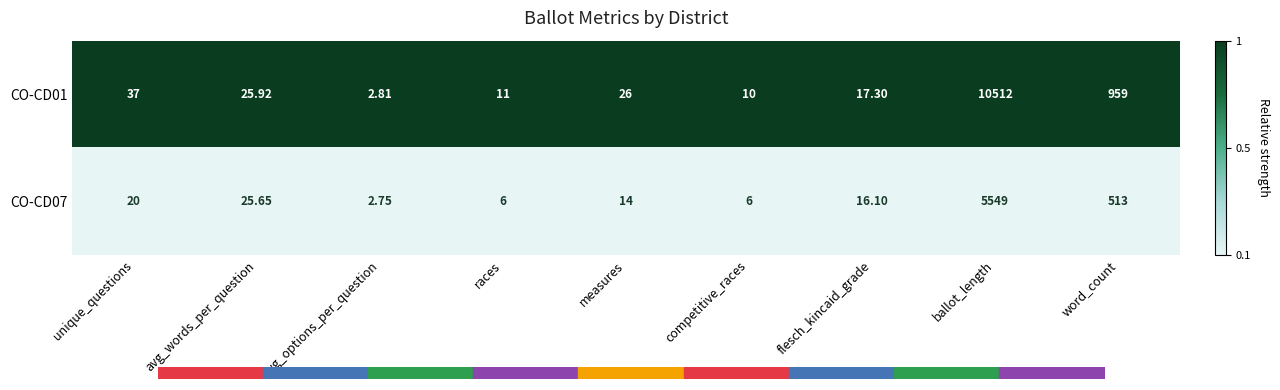

At which label does CO-CD01 reach its minimum?

avg_options_per_question